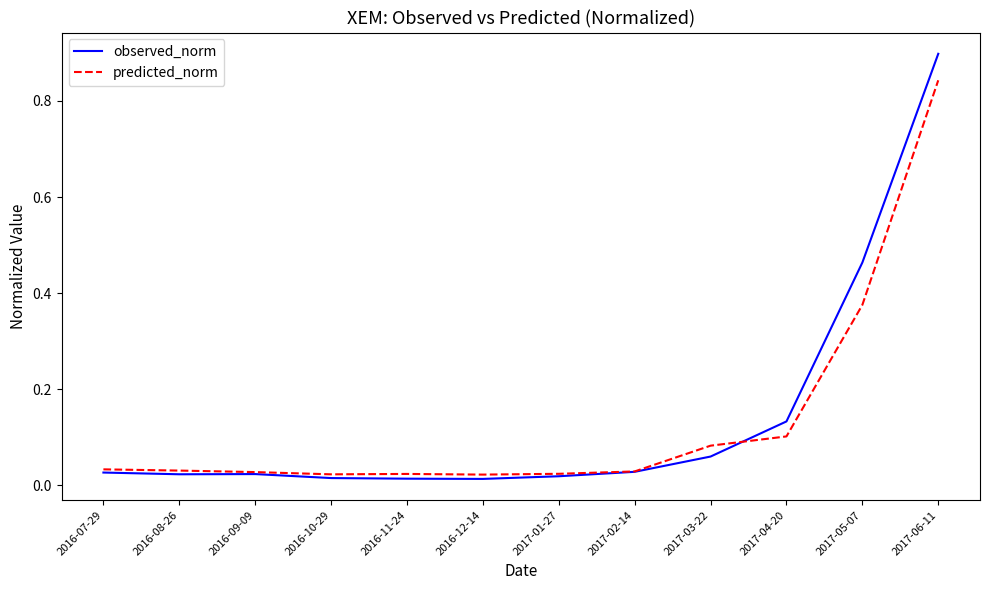

At which category is the sum across all series the highest?

2017-06-11